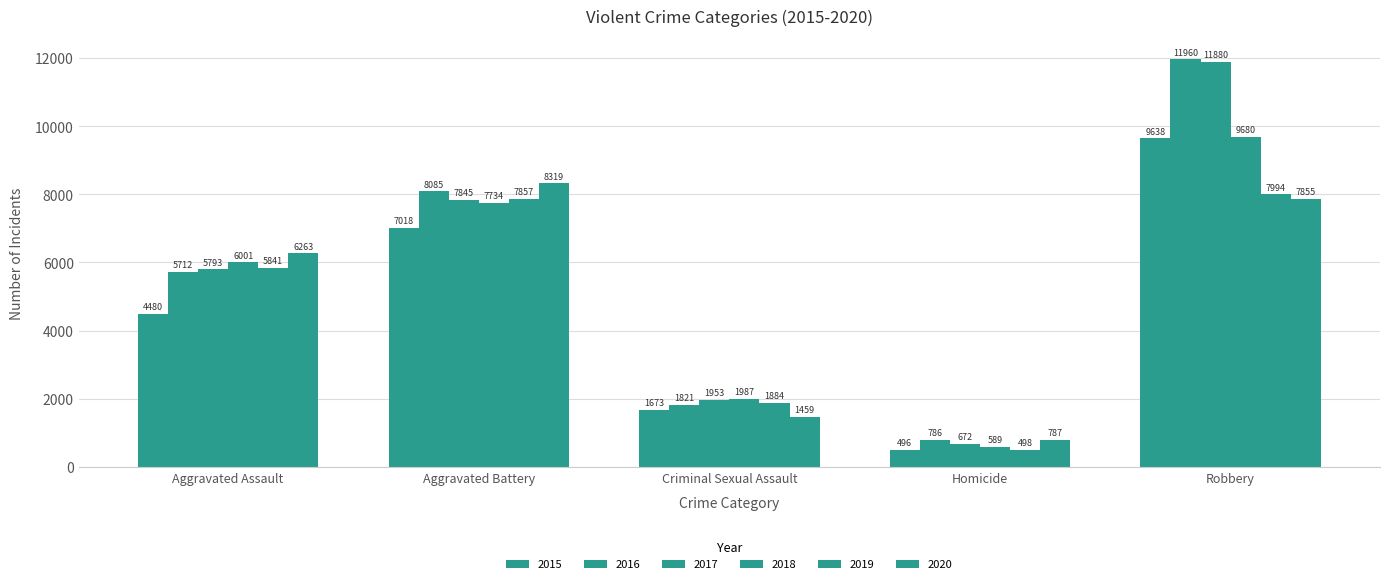

At which category is the sum across all series the highest?

Robbery